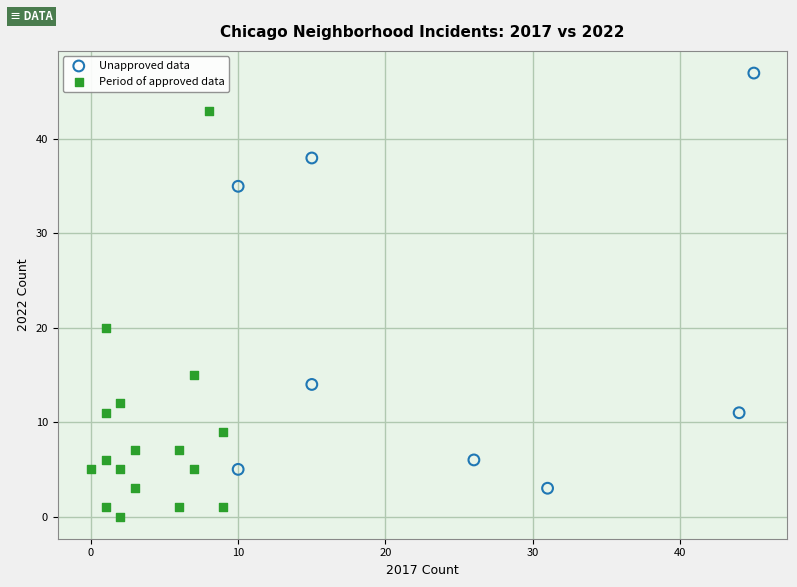

Which series reaches the minimum Y coordinate?

Period of approved data